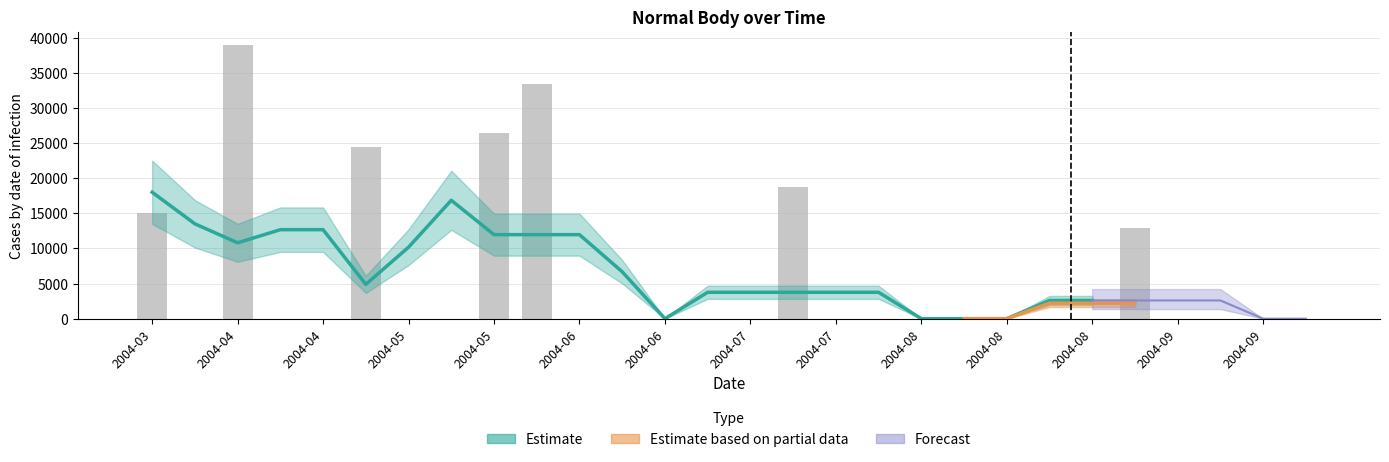

What is the maximum value shown in the chart?

38868.1